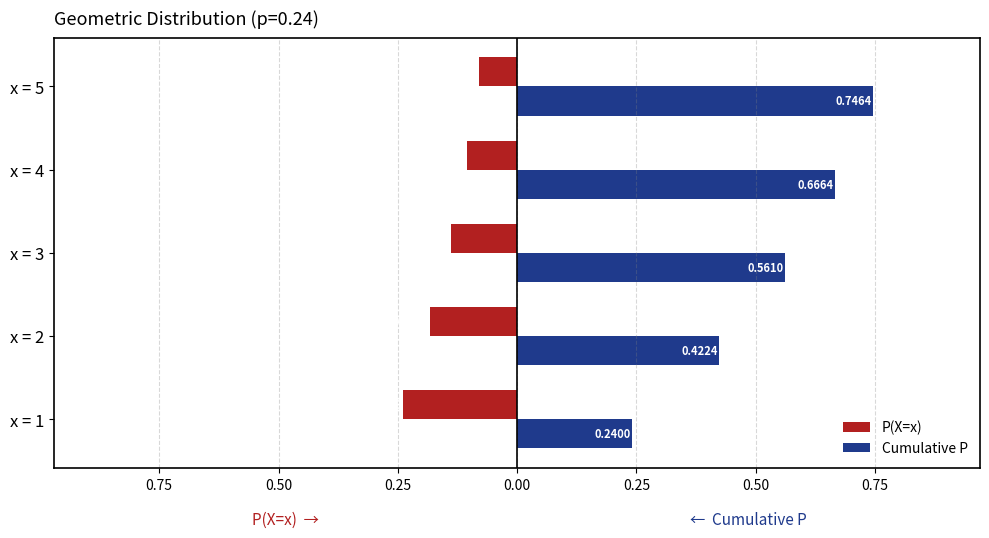

What are all the series names shown in the legend?

P(X=x), Cumulative P